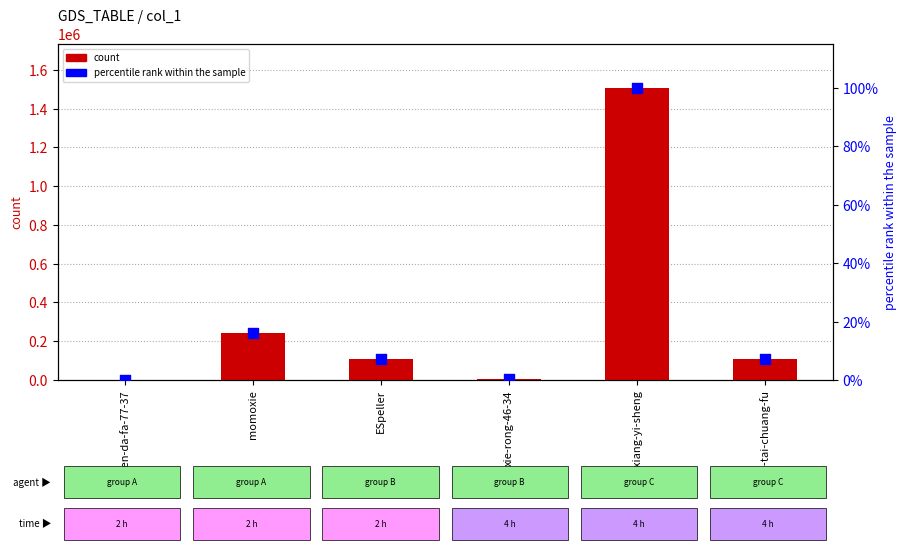

Which series contains the highest Y value?

count